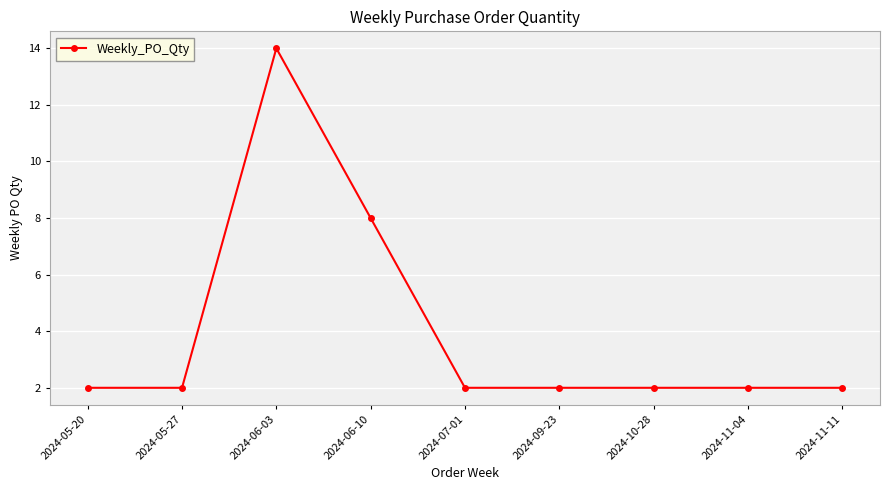

Reading left to right, extract all data points from this chart.

2024-05-20=2	2024-05-27=2	2024-06-03=14	2024-06-10=8	2024-07-01=2	2024-09-23=2	2024-10-28=2	2024-11-04=2	2024-11-11=2